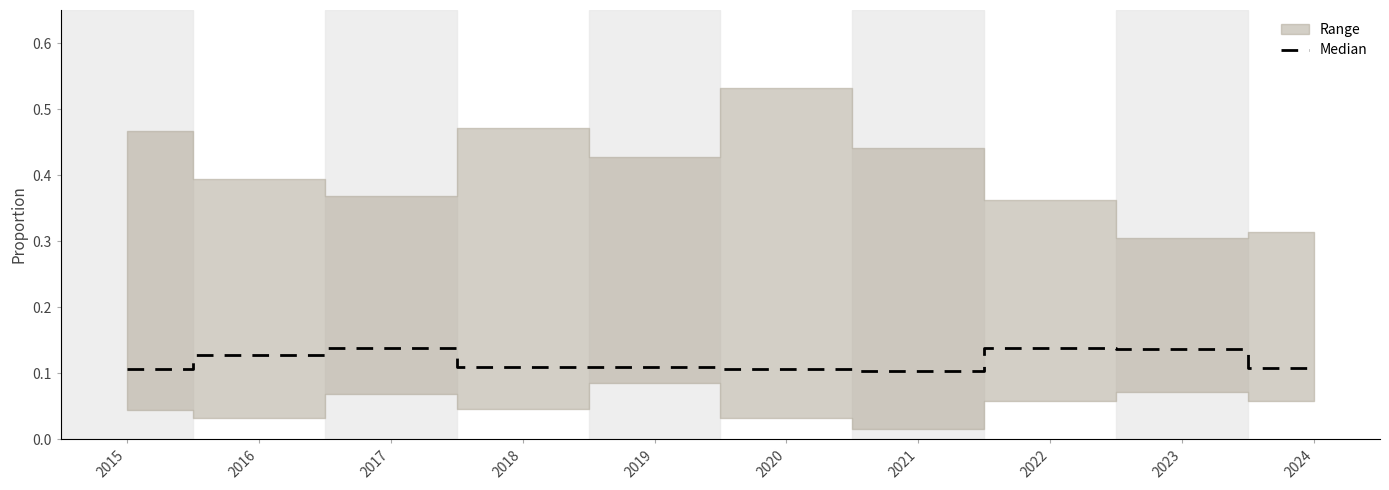

What is the average value?

0.1